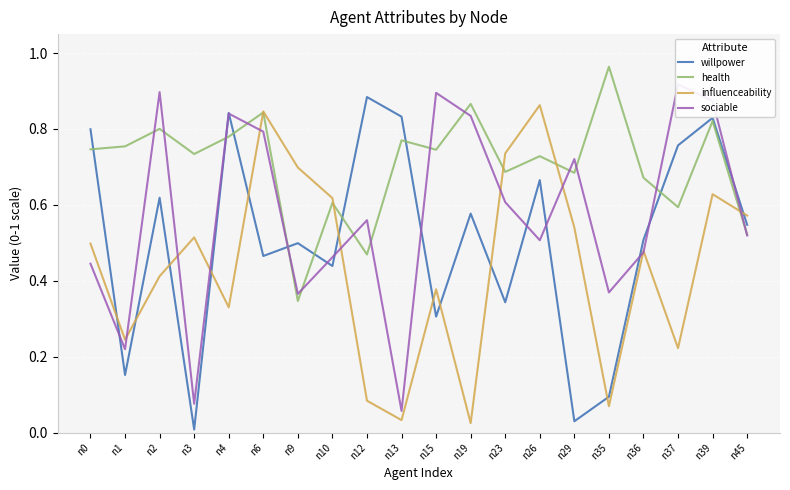

True or false: influenceability has more than 2 interior local peaks.

True